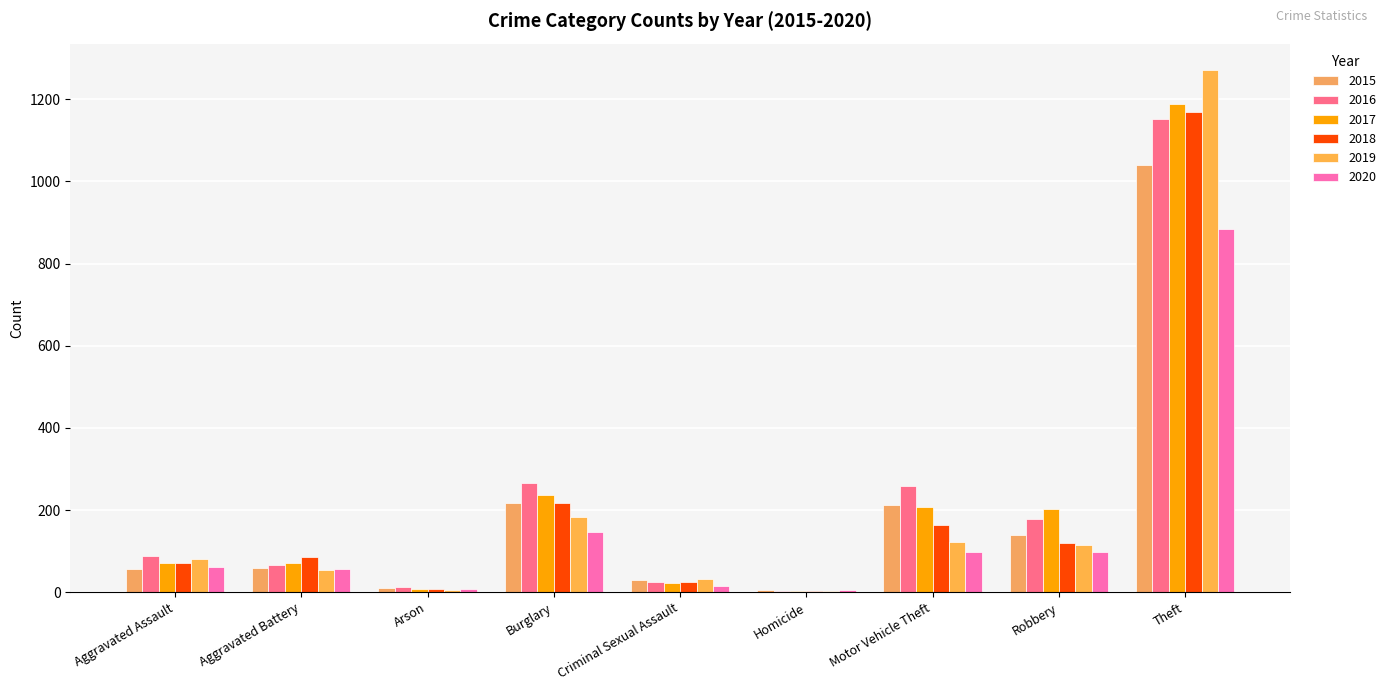

At which category is the sum across all series the highest?

Theft